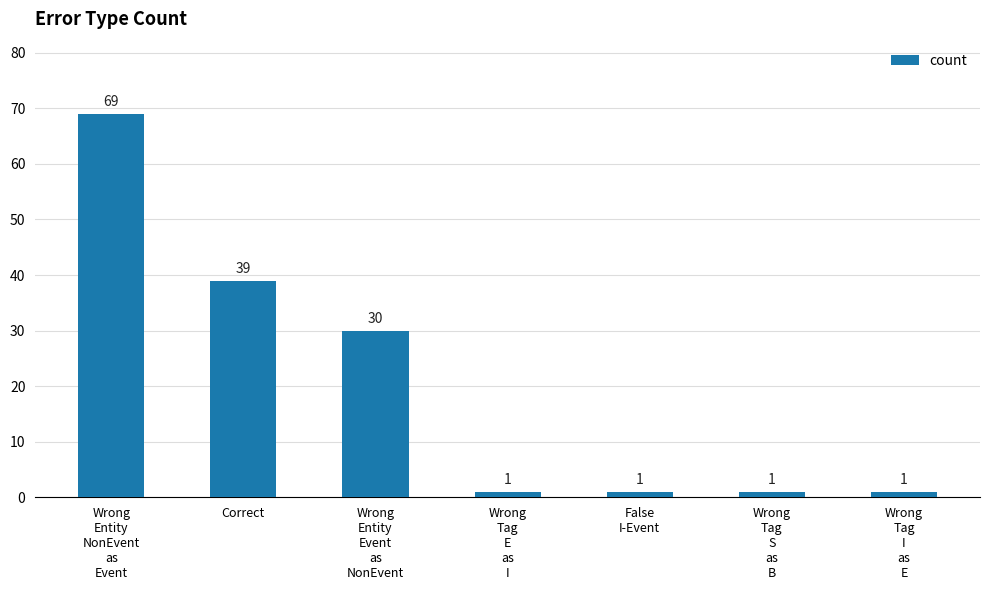

What is the average value?

20